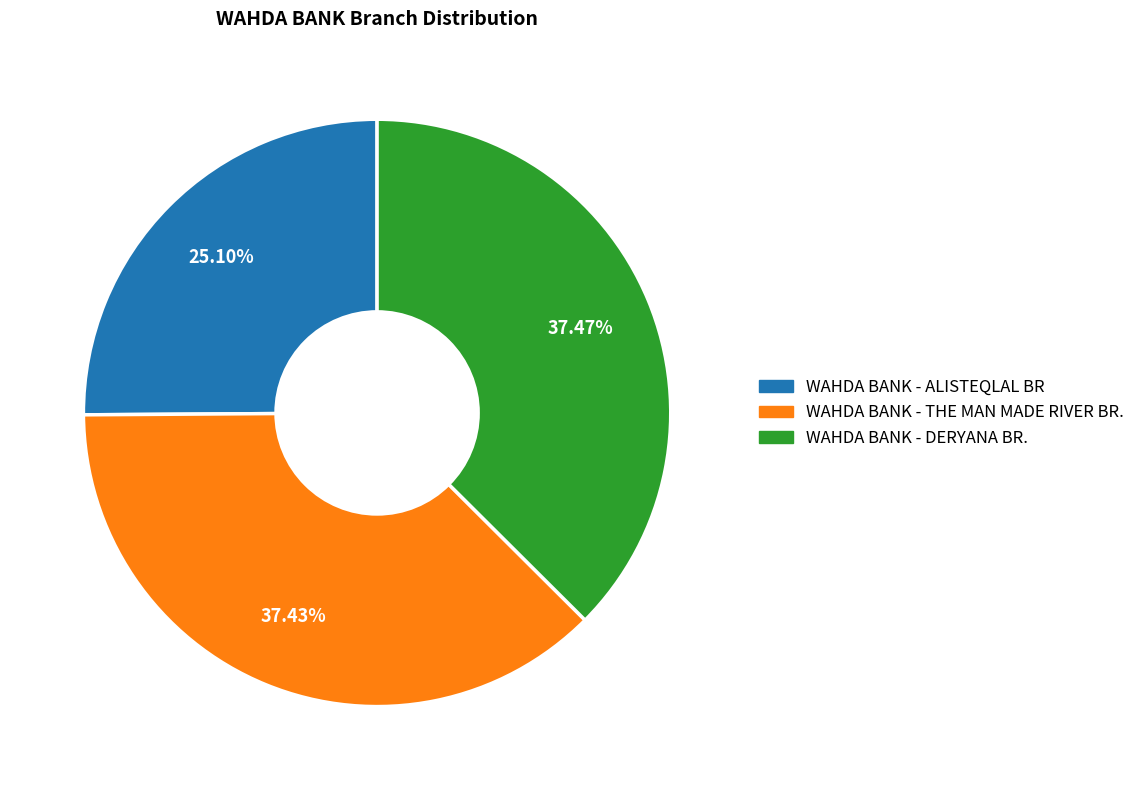

Is there a majority slice in this chart?

No